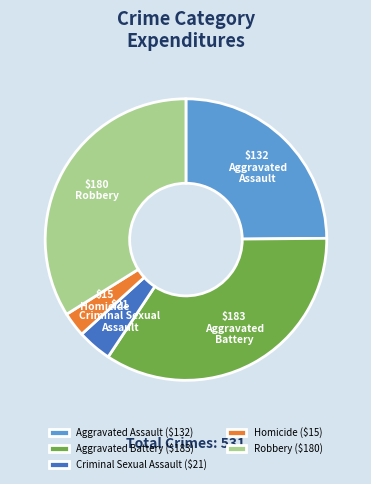

Is there any slice that represents more than half of the pie?

No